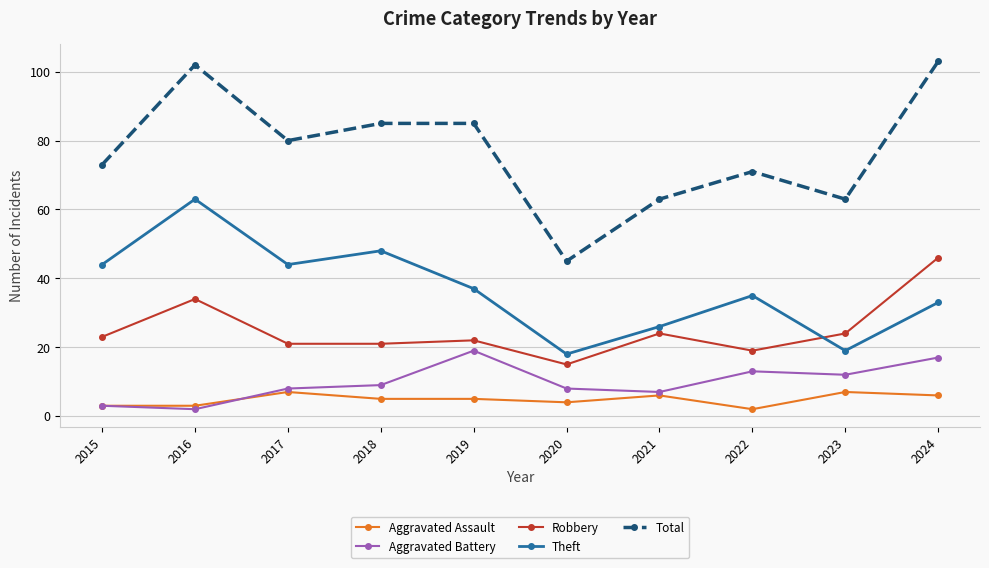

True or false: Robbery and Aggravated Battery intersect in this chart.

False